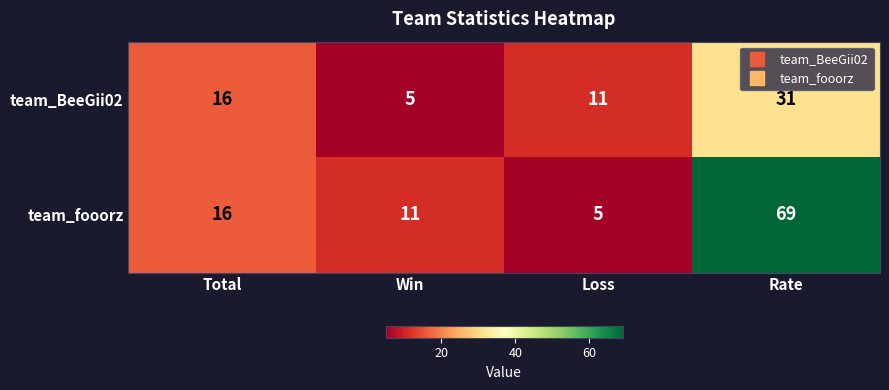

What is the difference between the team_fooorz values at Rate and Total?

53